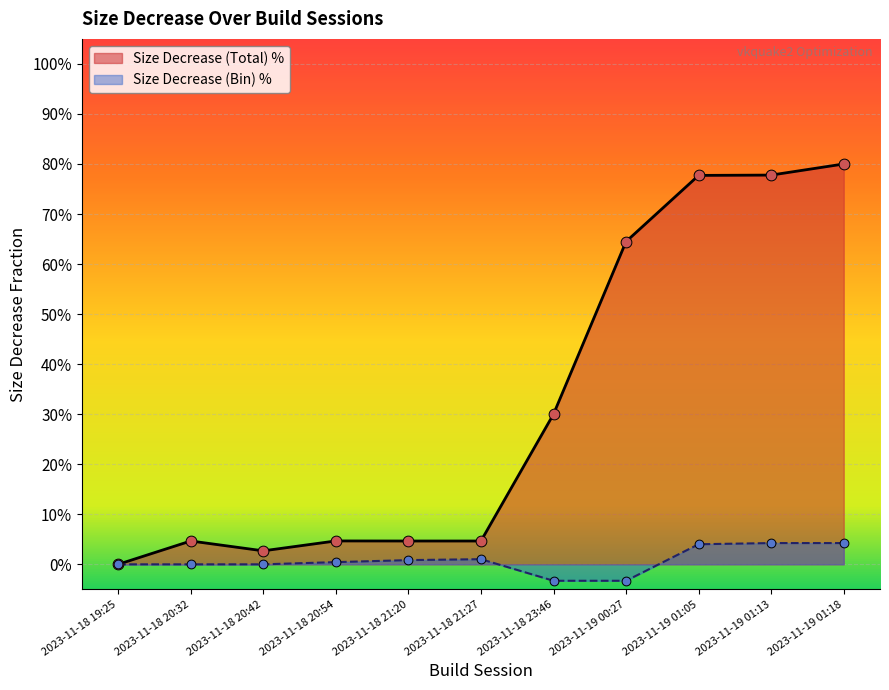

At which category is the sum across all series the highest?

2023-11-19 01:18